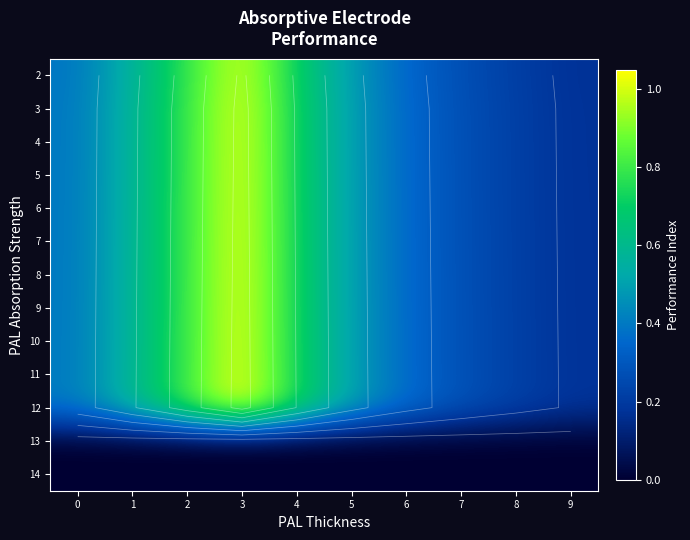

What is the sum of the 12 values at 8 and 2?

1.0